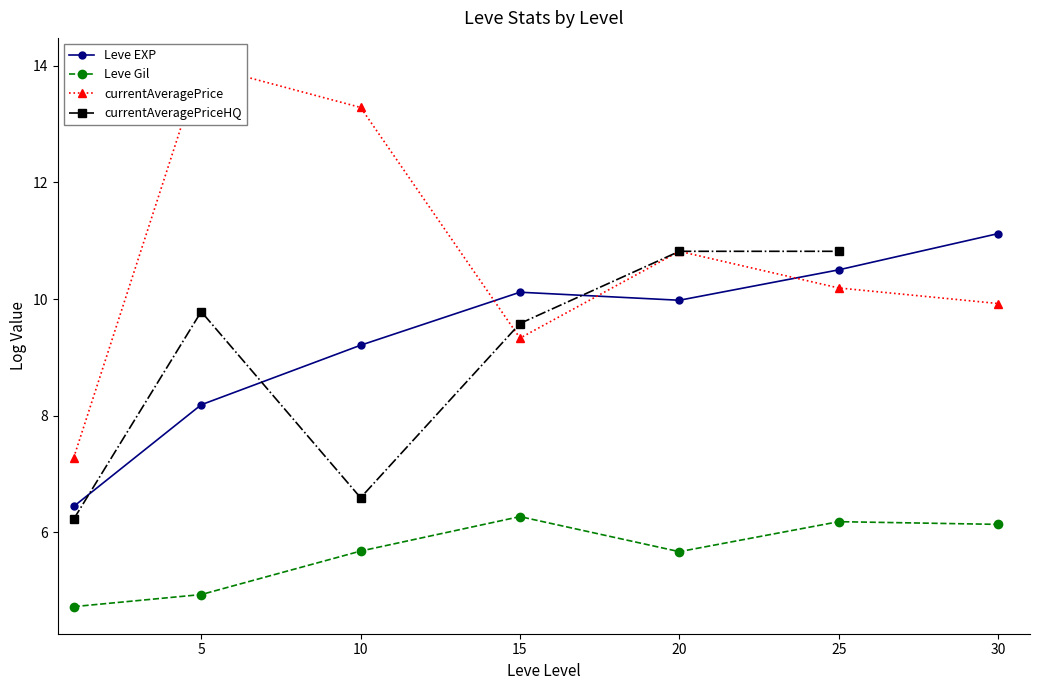

True or false: Leve EXP has a value of 11.6 at 5.

False